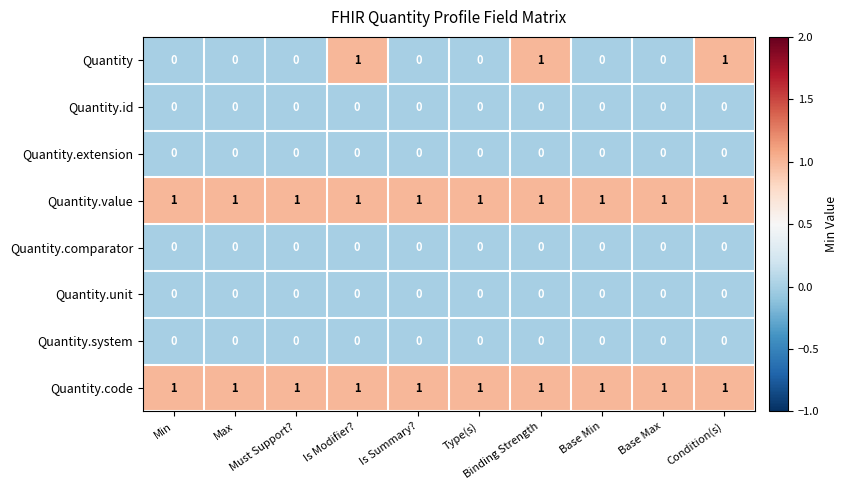

Is the value of Quantity.comparator at Base Max greater than the value of Quantity.code at Is Summary??

No